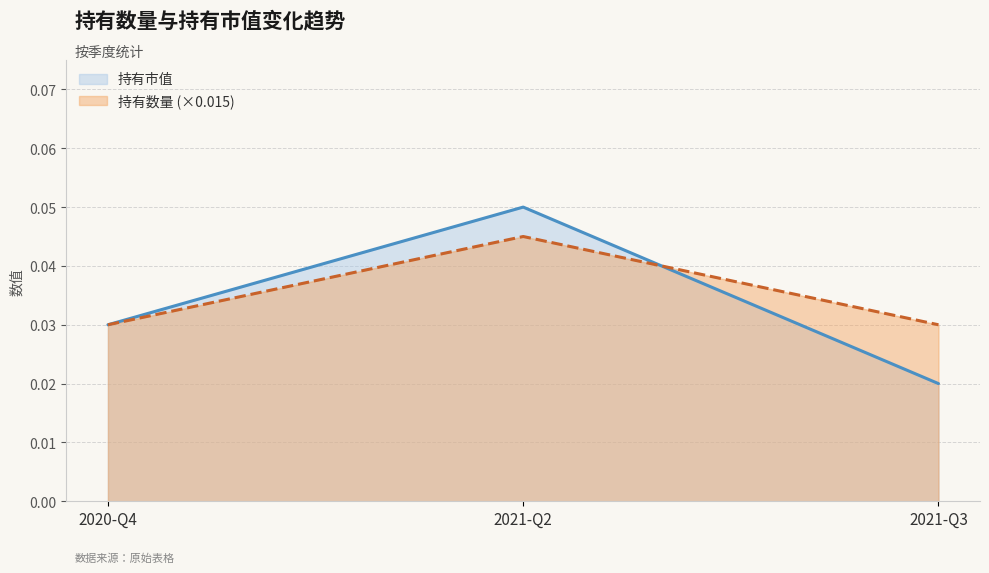

What is the sum of the 持有市值 values at 2020-Q4 and 2021-Q3?

0.1